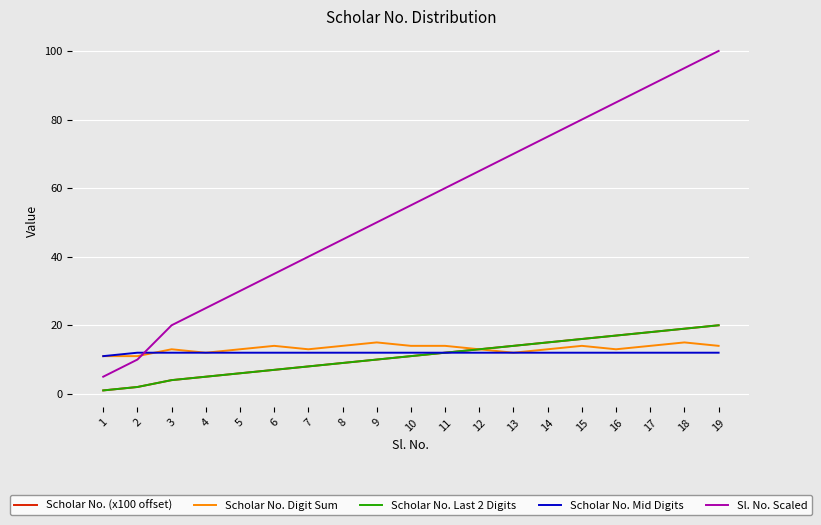

Reading left to right, what are all the values shown in this chart?

Scholar No. (x100 offset): 1	2	4	5	6	7	8	9	10	11	12	13	14	15	16	17	18	19	20
Scholar No. Digit Sum: 11	11	13	12	13	14	13	14	15	14	14	13	12	13	14	13	14	15	14
Scholar No. Last 2 Digits: 1	2	4	5	6	7	8	9	10	11	12	13	14	15	16	17	18	19	20
Scholar No. Mid Digits: 11	12	12	12	12	12	12	12	12	12	12	12	12	12	12	12	12	12	12
Sl. No. Scaled: 5	10	20	25	30	35	40	45	50	55	60	65	70	75	80	85	90	95	100